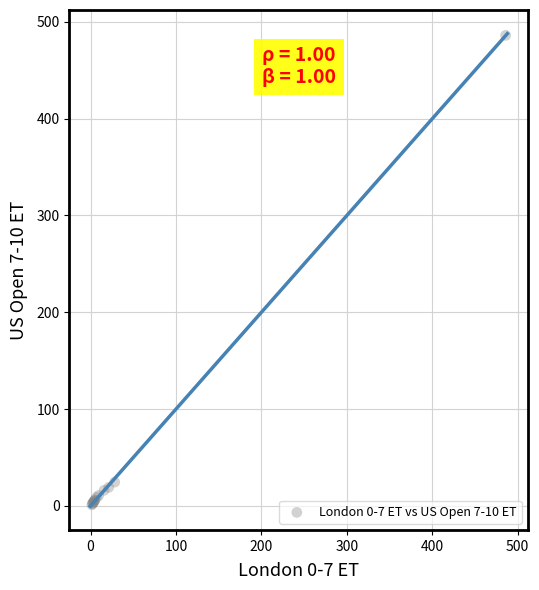

What Y value in the scatter plot is closest to 243?

24.5